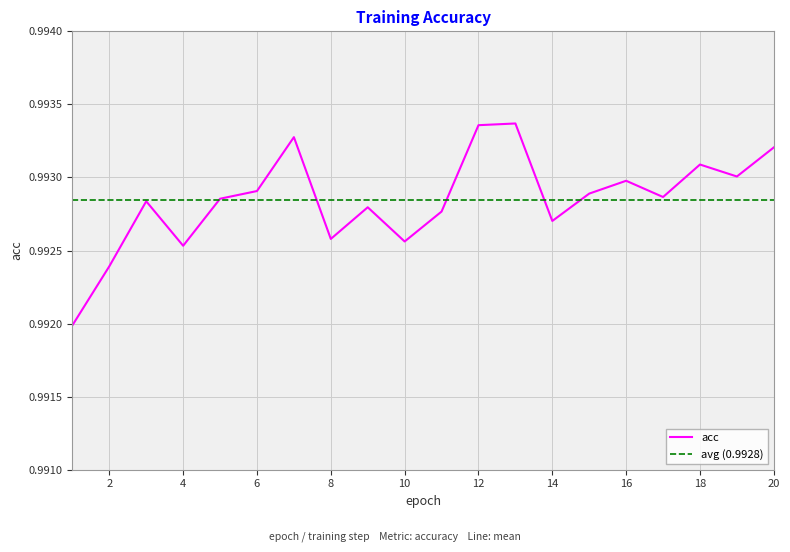

Where is the data nearest to the value 0?

1